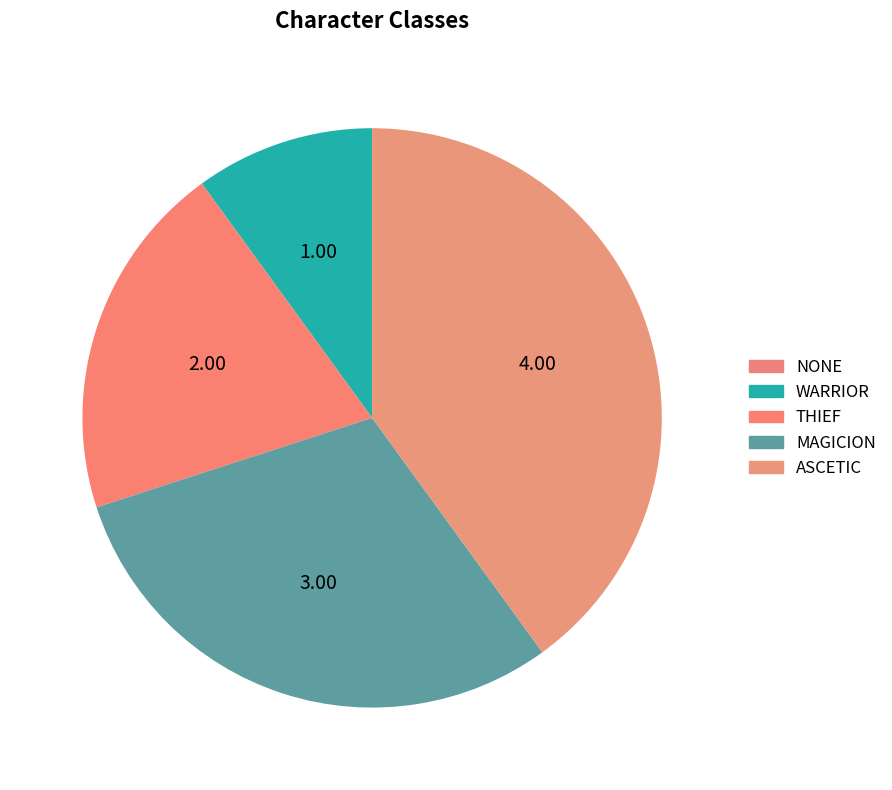

Between WARRIOR and ASCETIC, which is larger?

ASCETIC